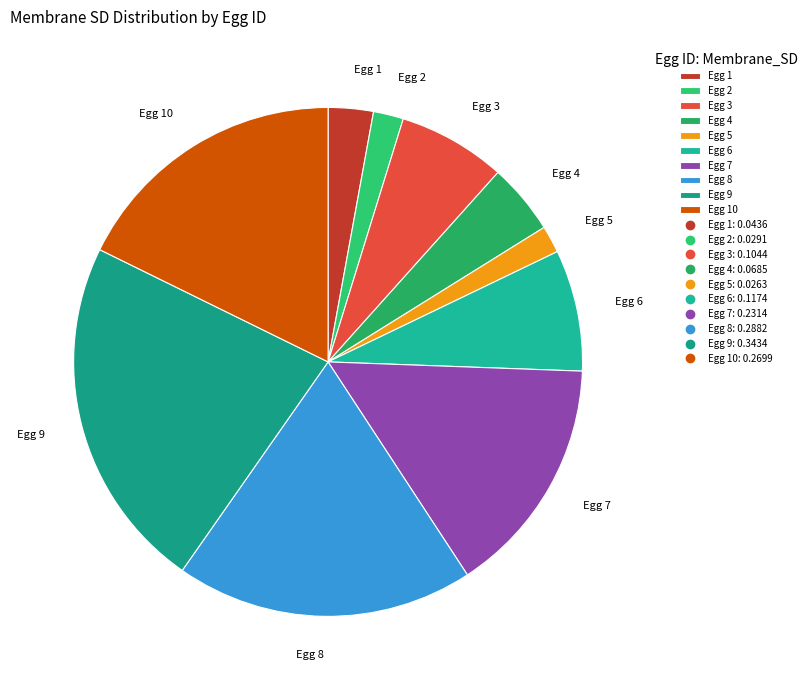

How many slices are in this pie chart?

10